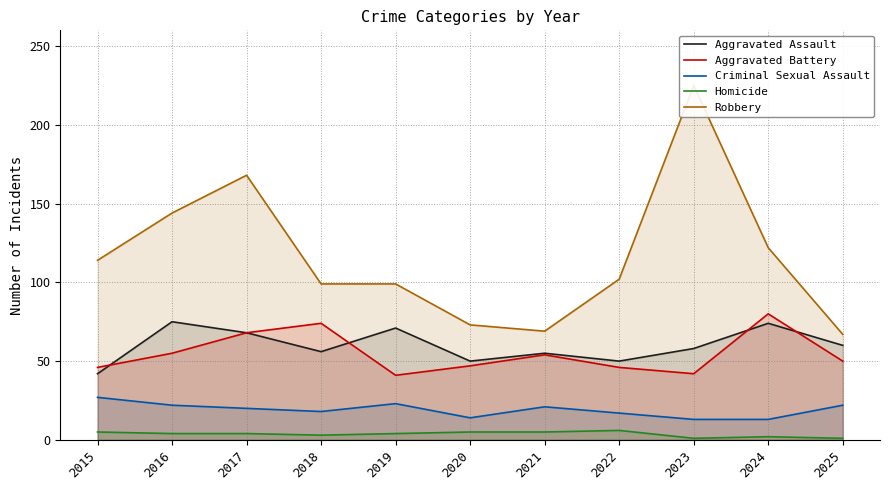

What are all the series names shown in the legend?

Aggravated Assault, Aggravated Battery, Criminal Sexual Assault, Homicide, Robbery